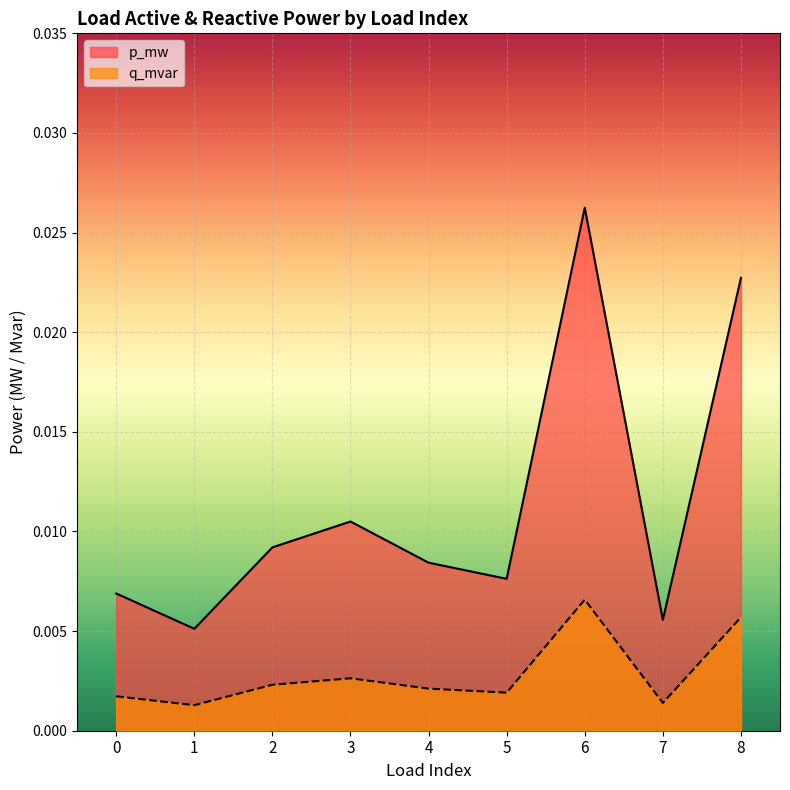

The value of q_mvar at 2 is 0.0. True or false?

True